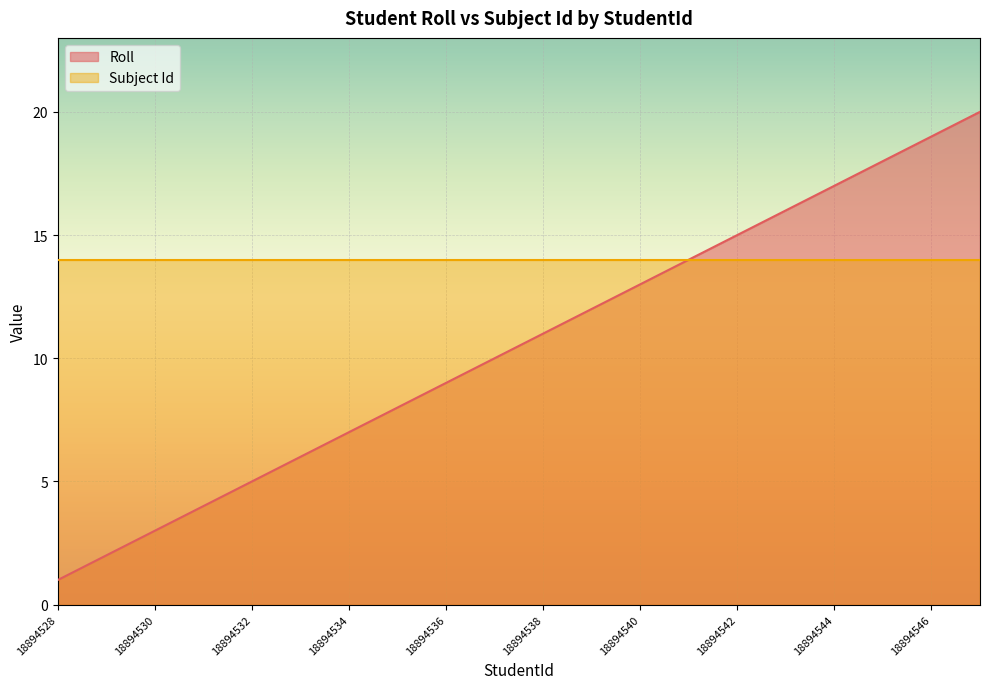

Where is the data nearest to the value 10?

18894537